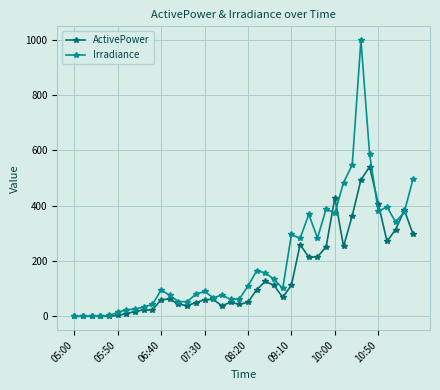

Rank the series by their maximum value, from lowest to highest.

ActivePower, Irradiance